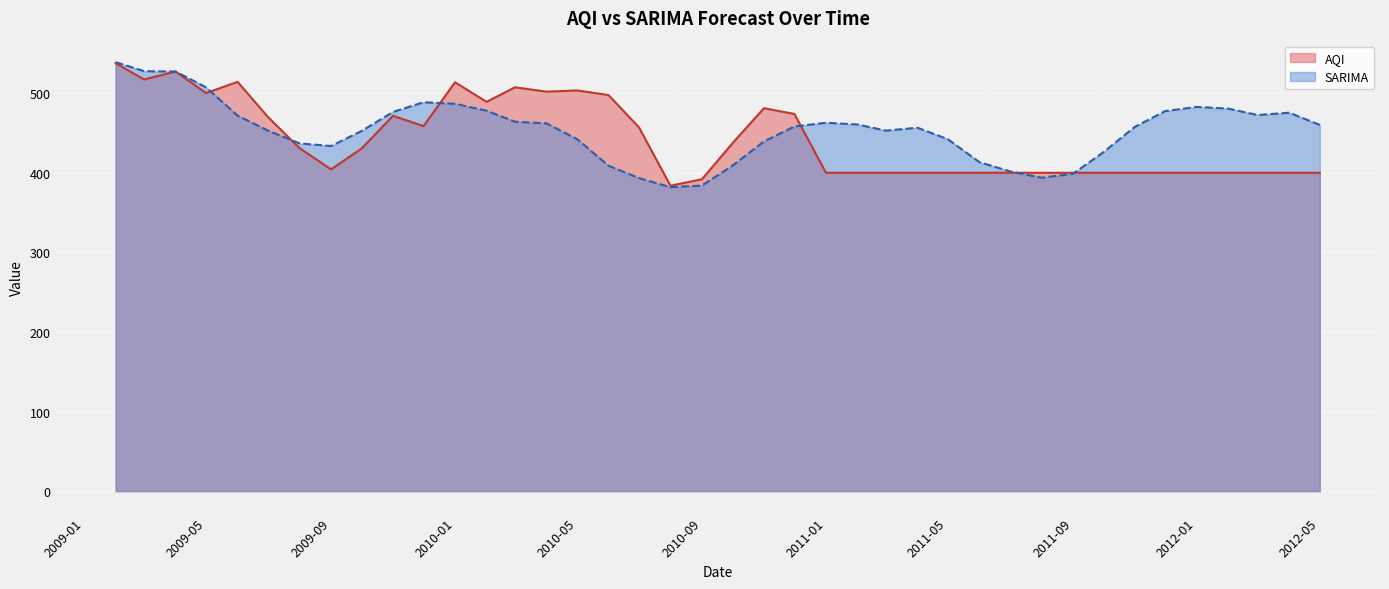

How many interior local valleys does the SARIMA series have?

5